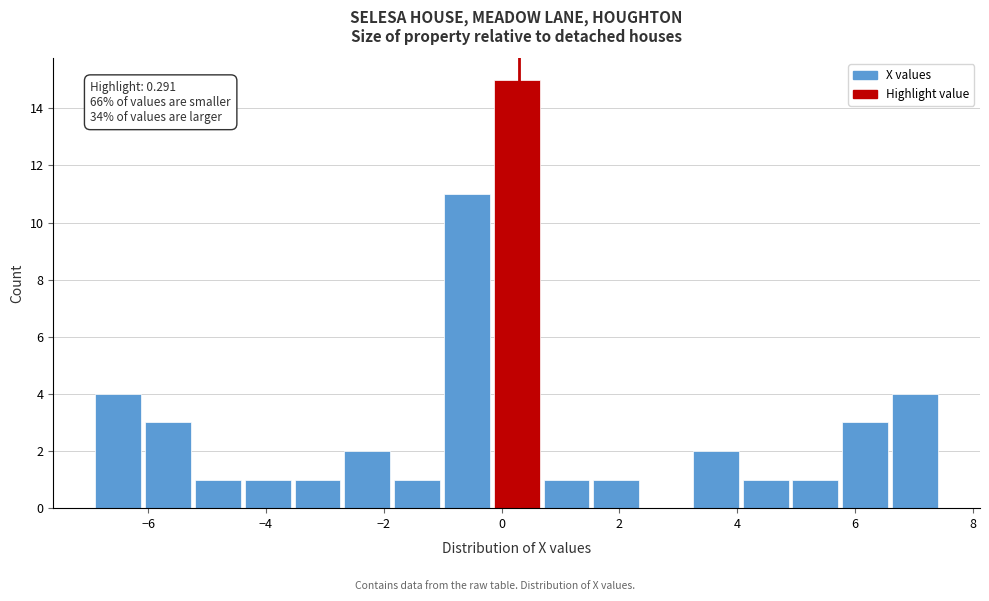

Which range on the x-axis has the tallest bar?

-0.2 to 0.8